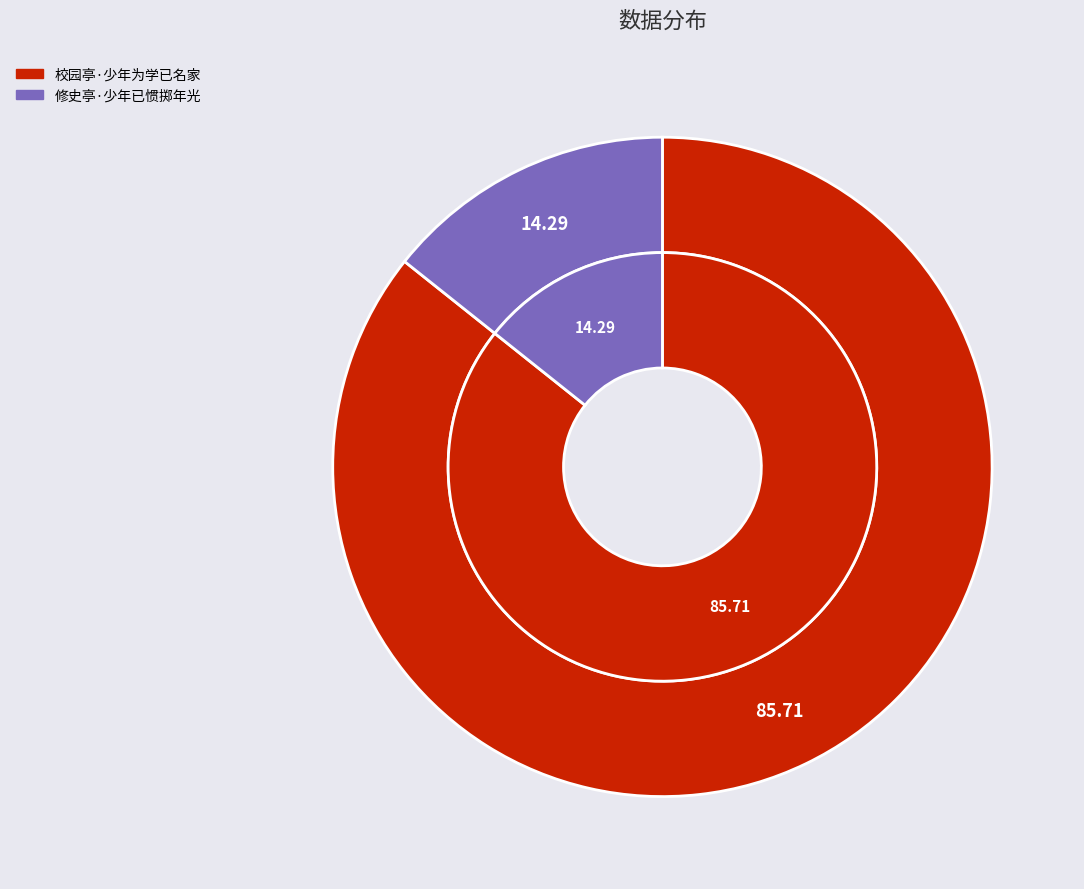

Which slice is the smallest?

修史亭·少年已惯掷年光